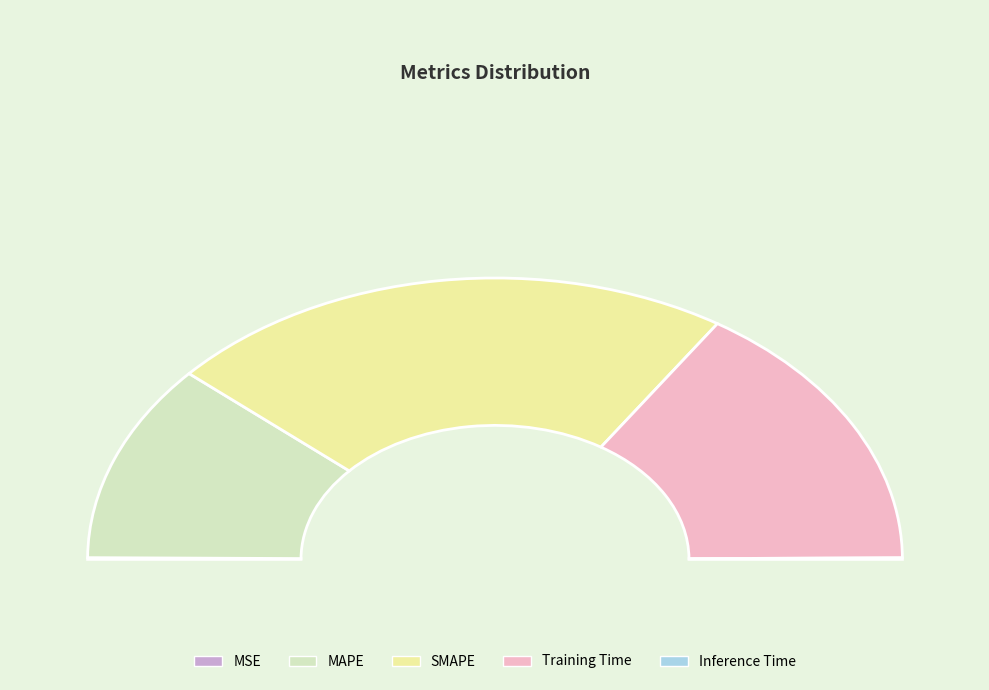

True or false: Inference Time accounts for 1% of the total.

False